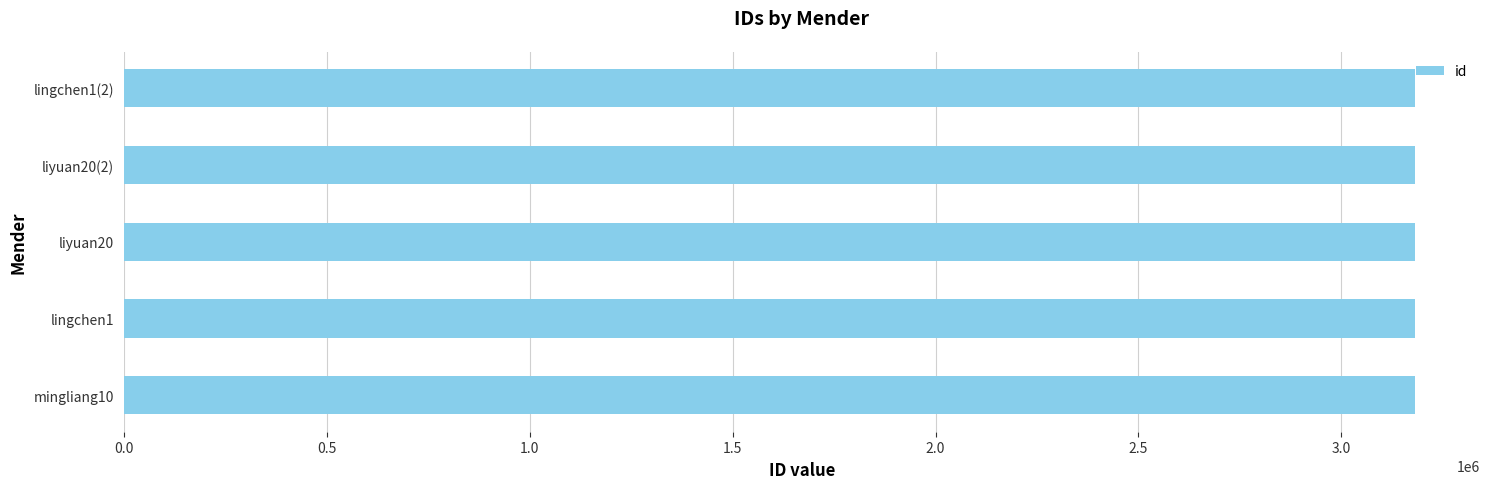

The value at liyuan20 is 3182182. True or false?

True